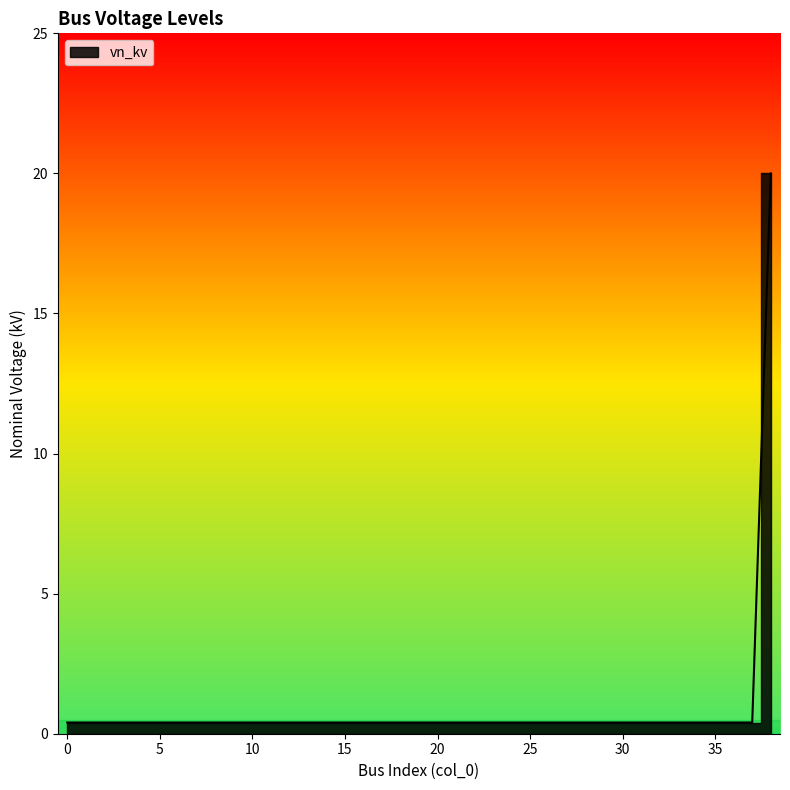

True or false: the data shows 0.4 at 3.

True